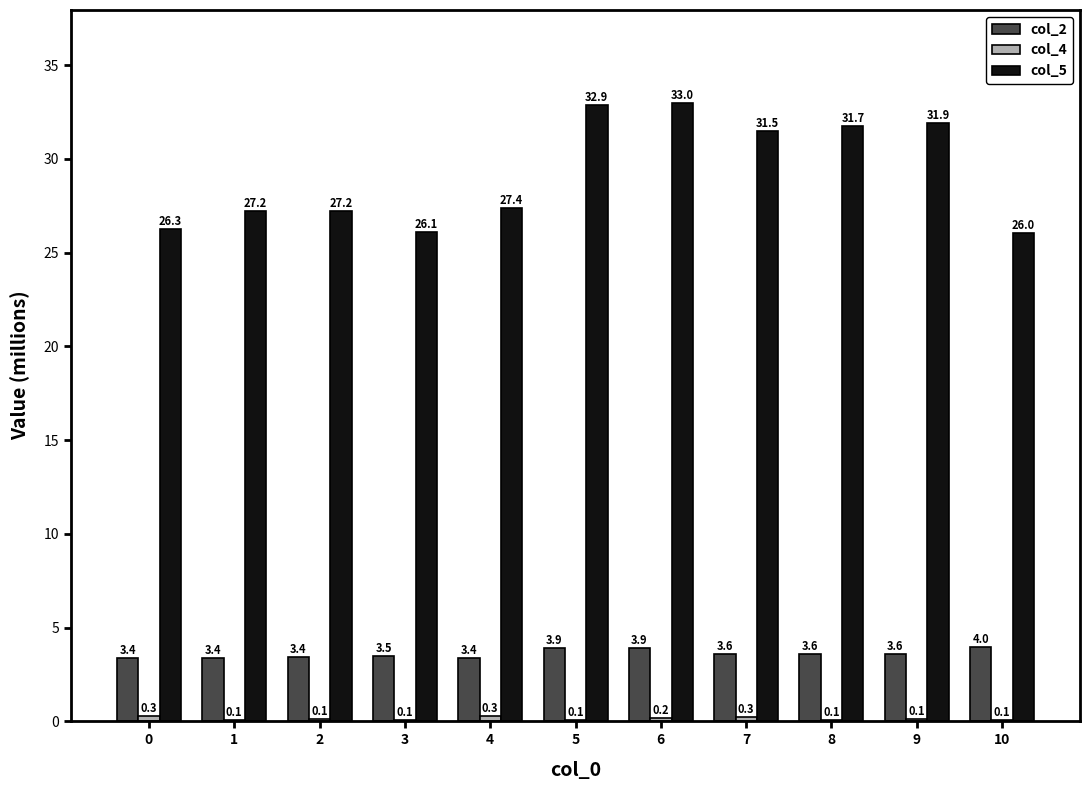

Which series changed the most between 1 and 3?

col_5